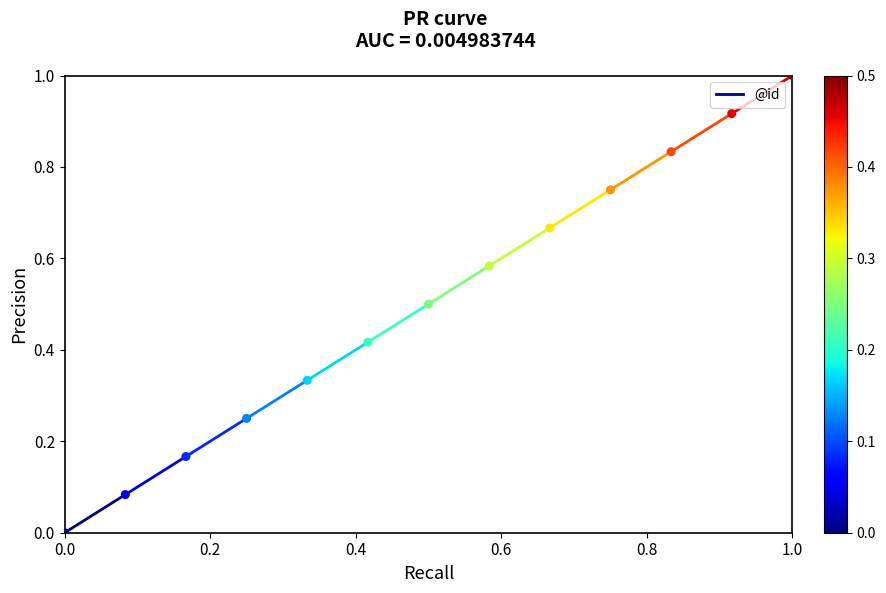

What is the range of X values (max minus min)?

1.0